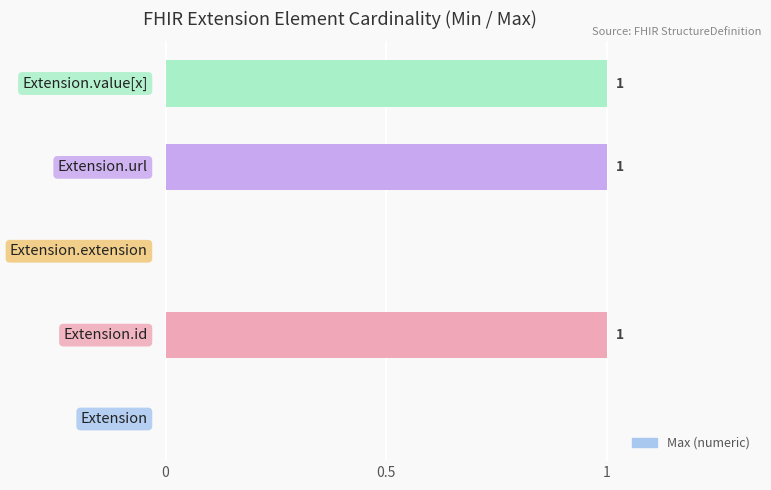

How many values are between 0 and 1?

5